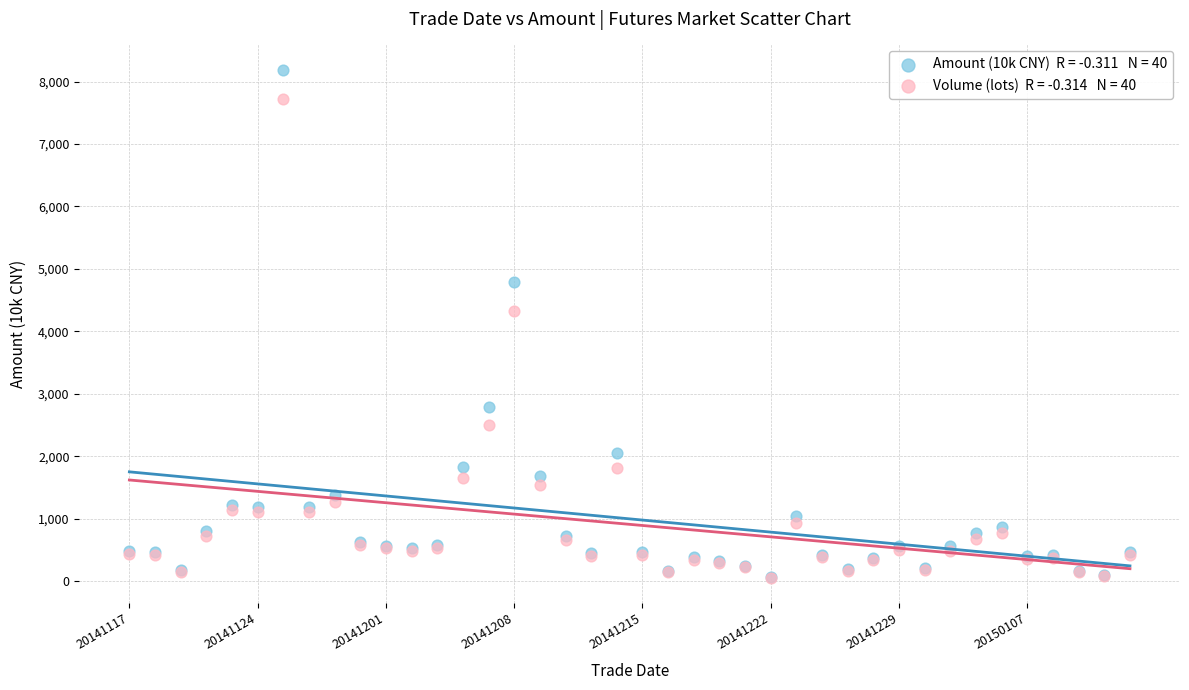

Across all series, what Y value is closest to 4123?

4332.0